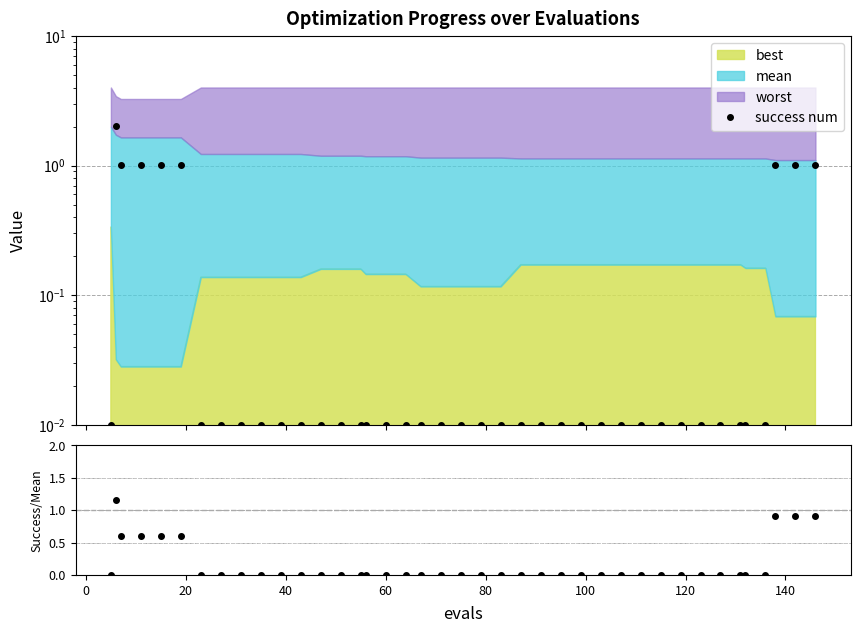

Reading left to right, transcribe all the data shown in this chart.

success num: 0.0	2.0	1.0	1.0	1.0	1.0	0.0	0.0	0.0	0.0	0.0	0.0	0.0	0.0	0.0	0.0	0.0	0.0	0.0	0.0	0.0	0.0	0.0	0.0	0.0	0.0	0.0	0.0	0.0	0.0	0.0	0.0	0.0	0.0	0.0	0.0	0.0	1.0	1.0	1.0
success num / mean: 0.0	1.2	0.6	0.6	0.6	0.6	0.0	0.0	0.0	0.0	0.0	0.0	0.0	0.0	0.0	0.0	0.0	0.0	0.0	0.0	0.0	0.0	0.0	0.0	0.0	0.0	0.0	0.0	0.0	0.0	0.0	0.0	0.0	0.0	0.0	0.0	0.0	0.9	0.9	0.9